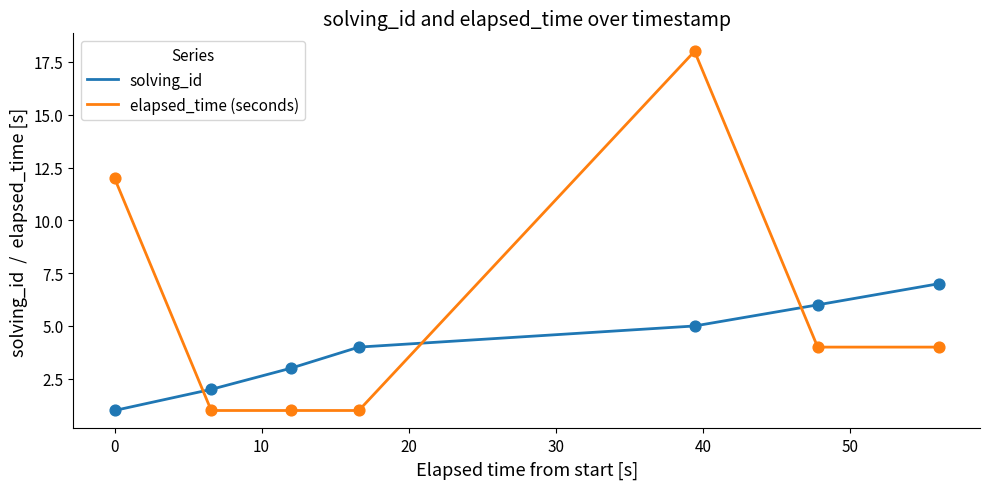

Which series has the widest spread of values?

elapsed_time (seconds)